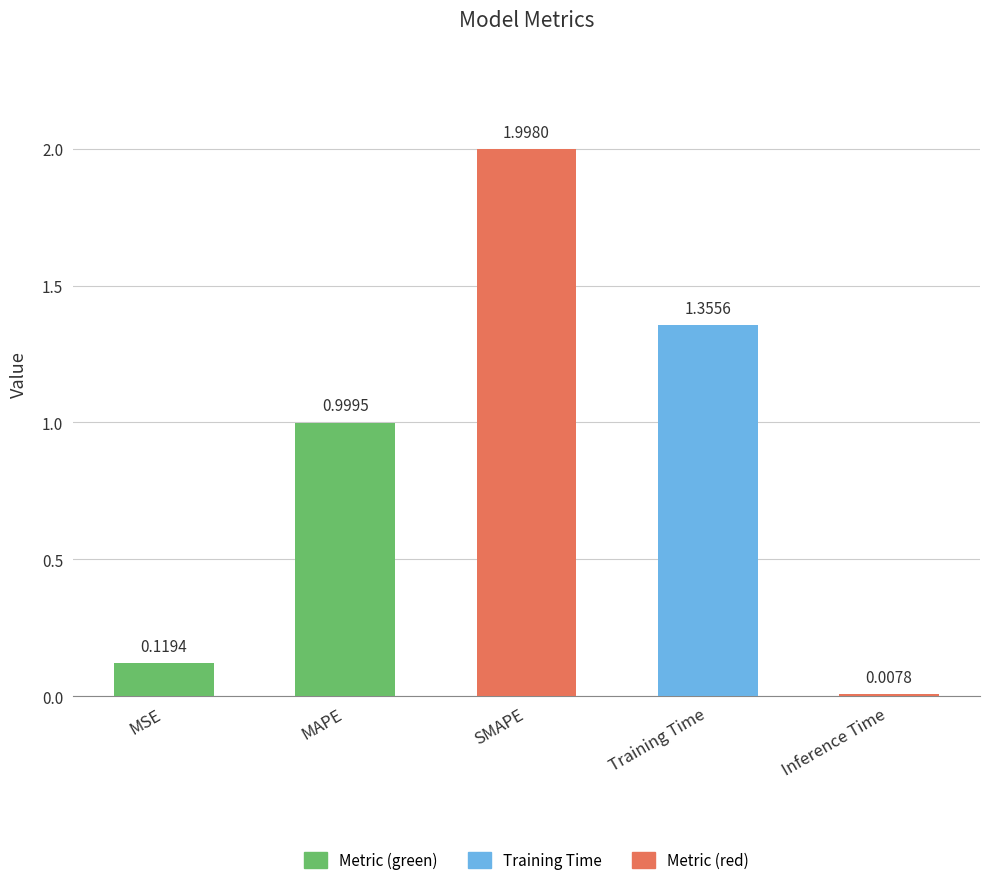

What is the label of the 2nd bar from the left?

MAPE